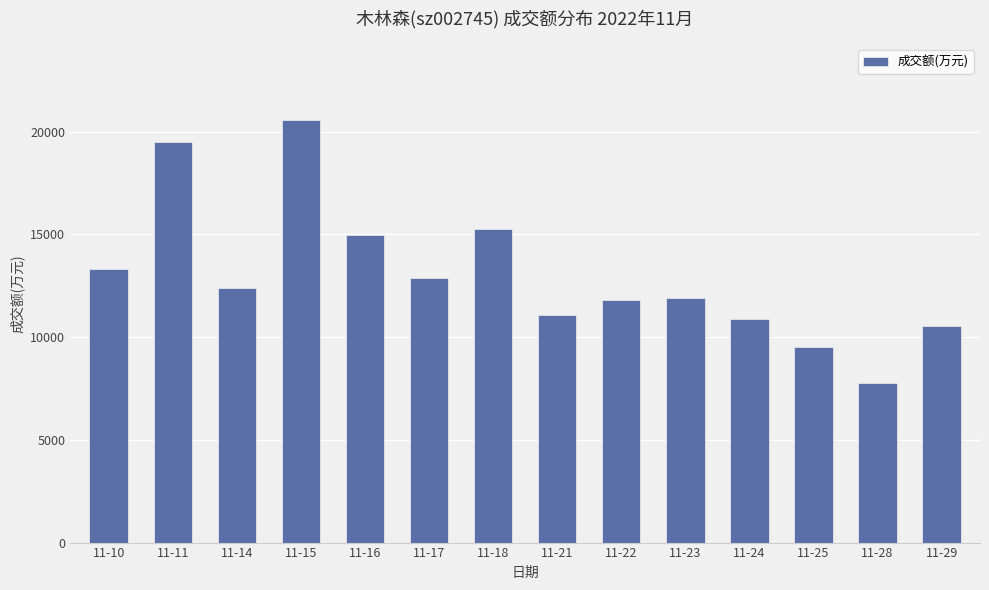

What is the value of the 8th bar from the left?

11089